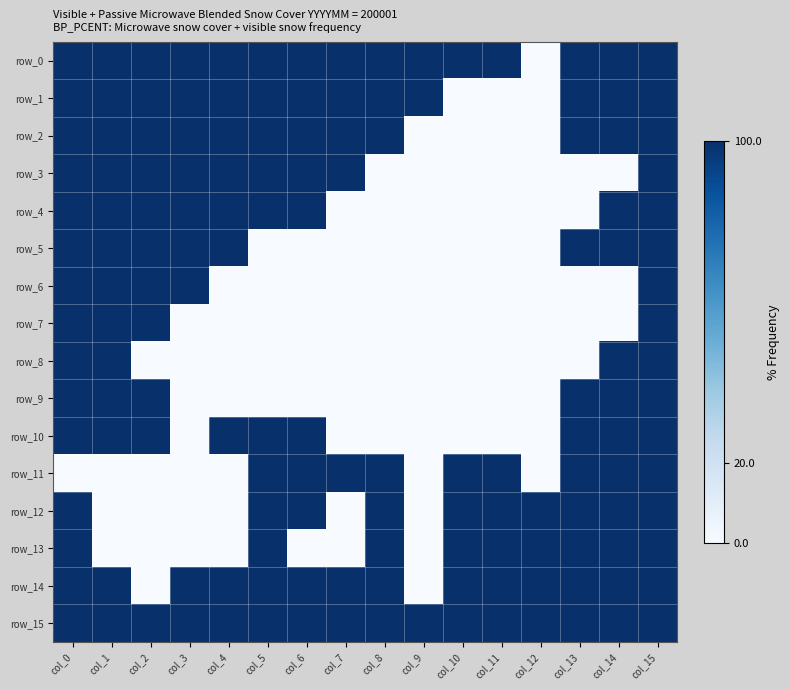

How many data points in row_11 are less than 1?

7